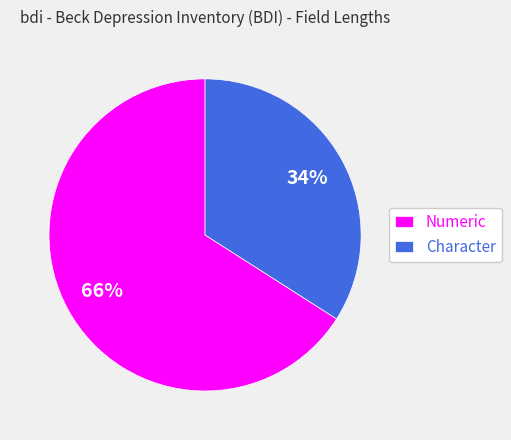

Is it true that Numeric is 78% of the pie?

False